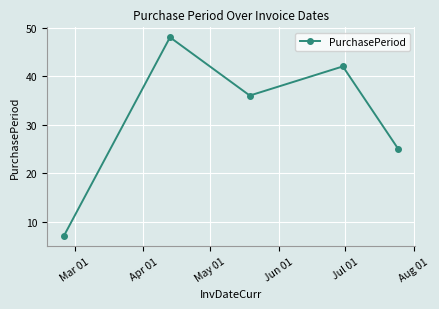

True or false: the data has more than 2 interior local peaks.

False